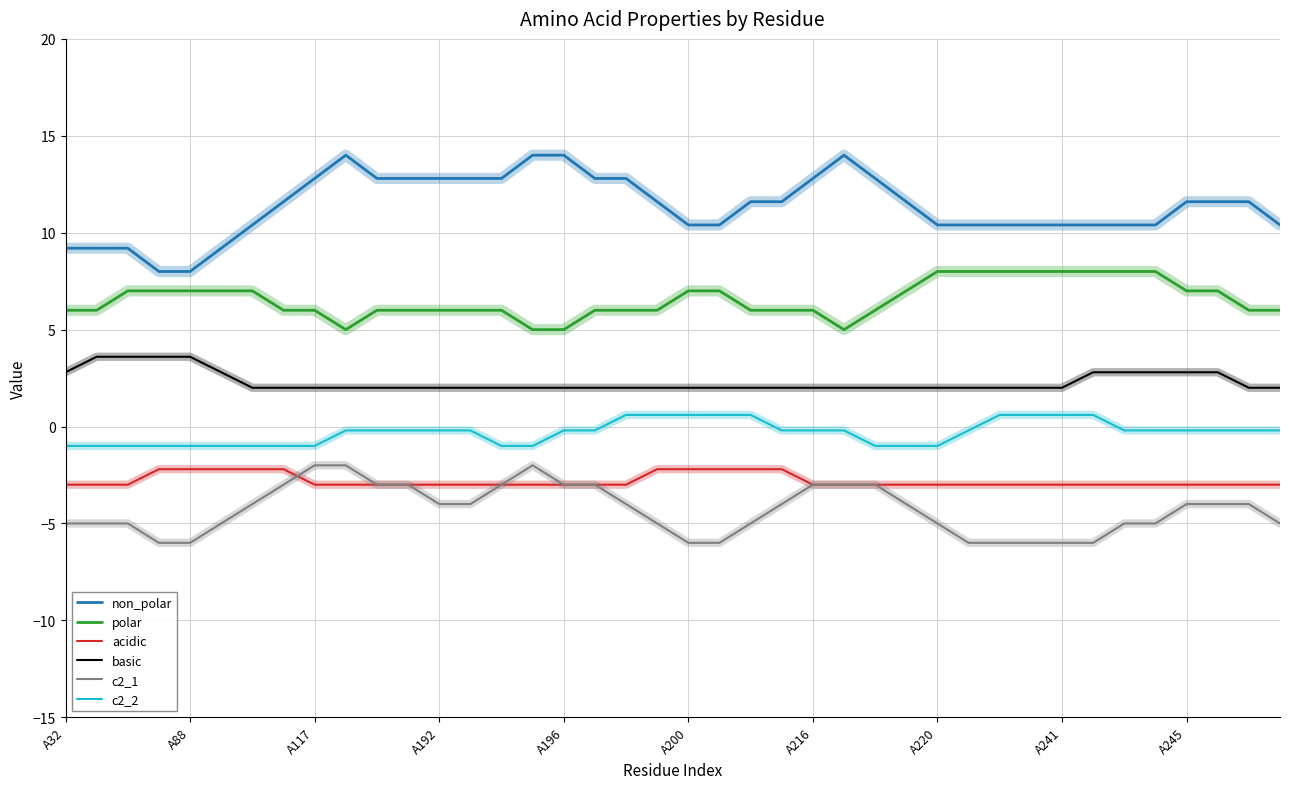

What are all the series names shown in the legend?

non_polar, polar, acidic, basic, c2_1, c2_2